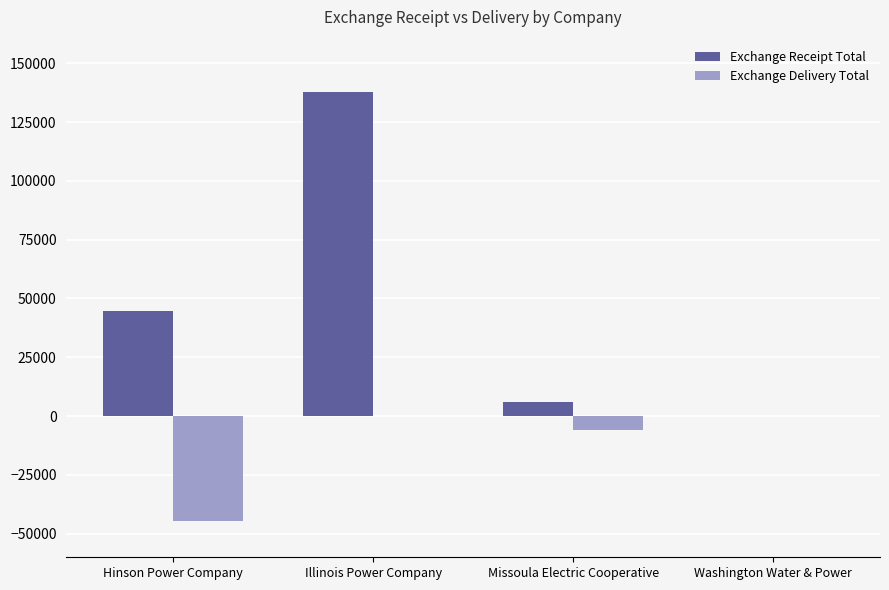

Between Hinson Power Company and Illinois Power Company, which series saw the biggest shift?

Exchange Receipt Total